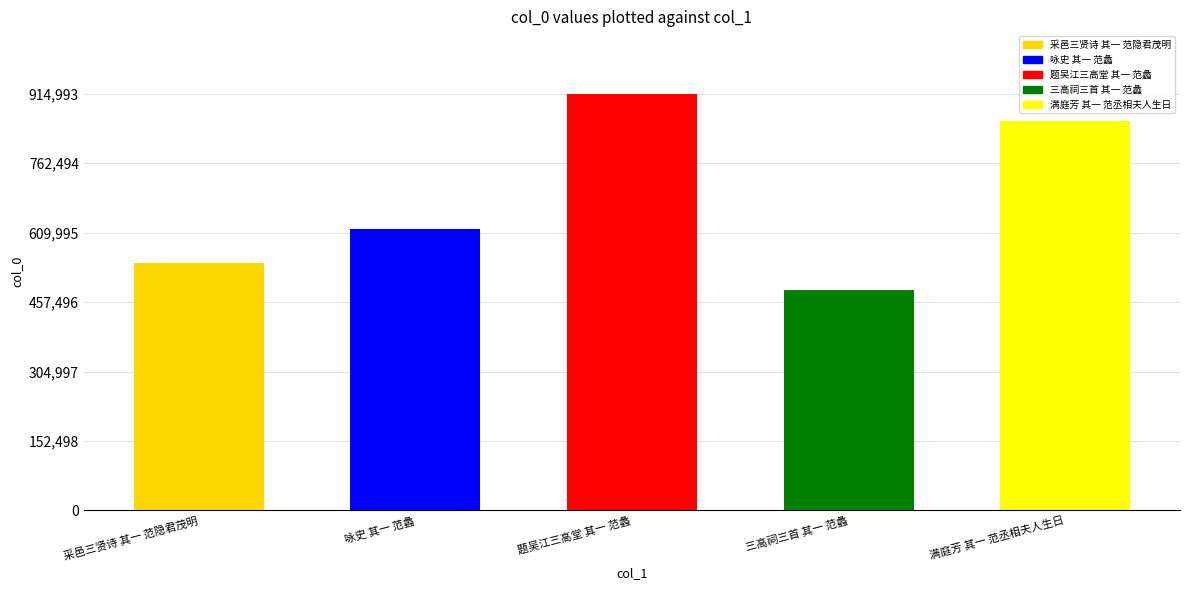

What is the sum of the values at 三高祠三首 其一 范蠡 and 满庭芳 其一 范丞相夫人生日?

1340206